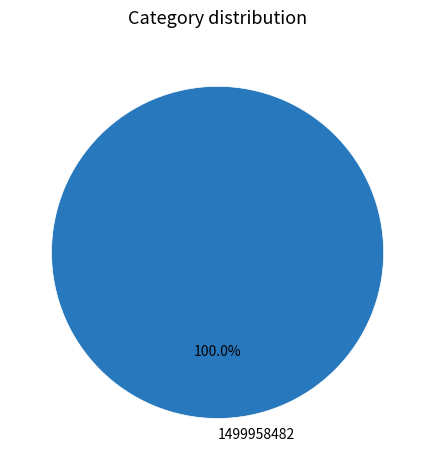

Count the number of slices in the pie.

1